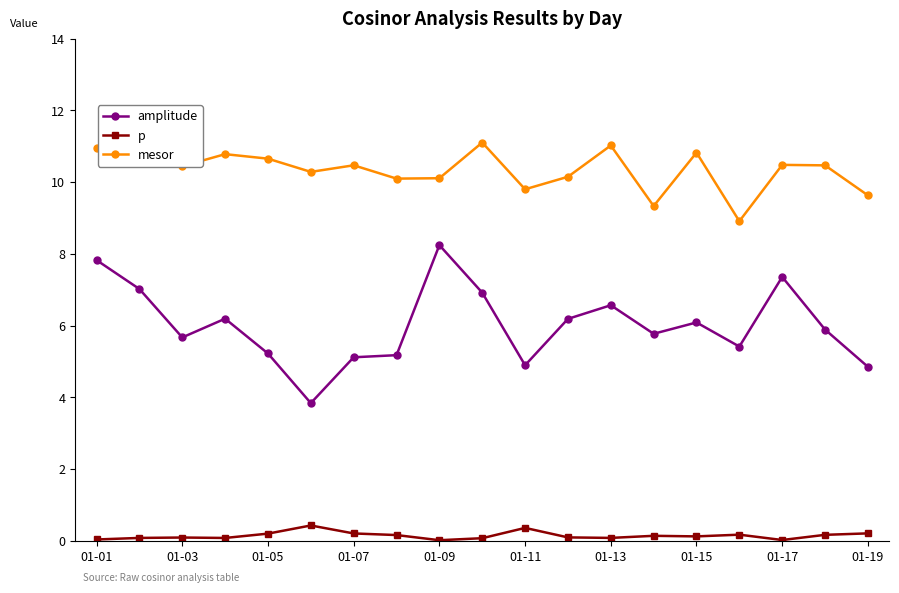

What are all the series names shown in the legend?

amplitude, p, mesor